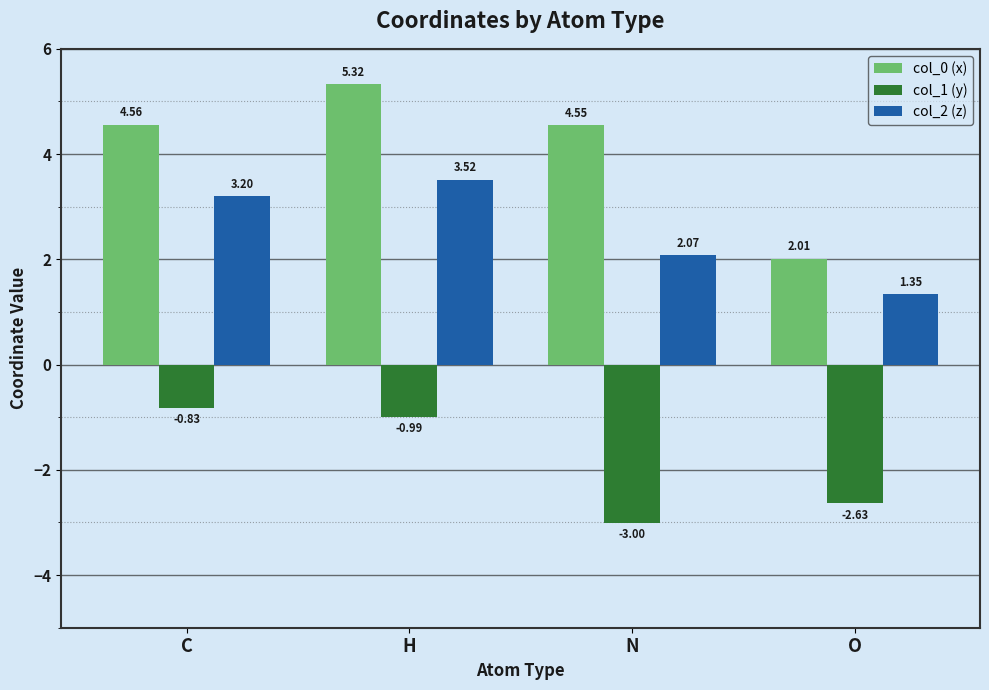

Which series has the widest spread of values?

col_0 (x)